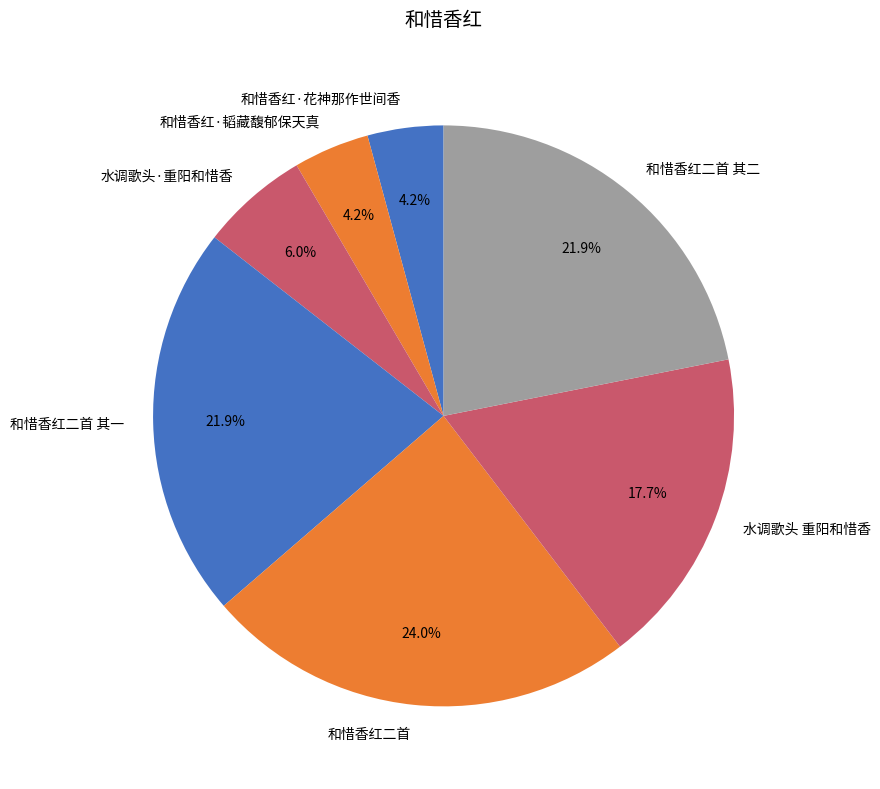

Which category has the biggest portion of the pie?

和惜香红二首